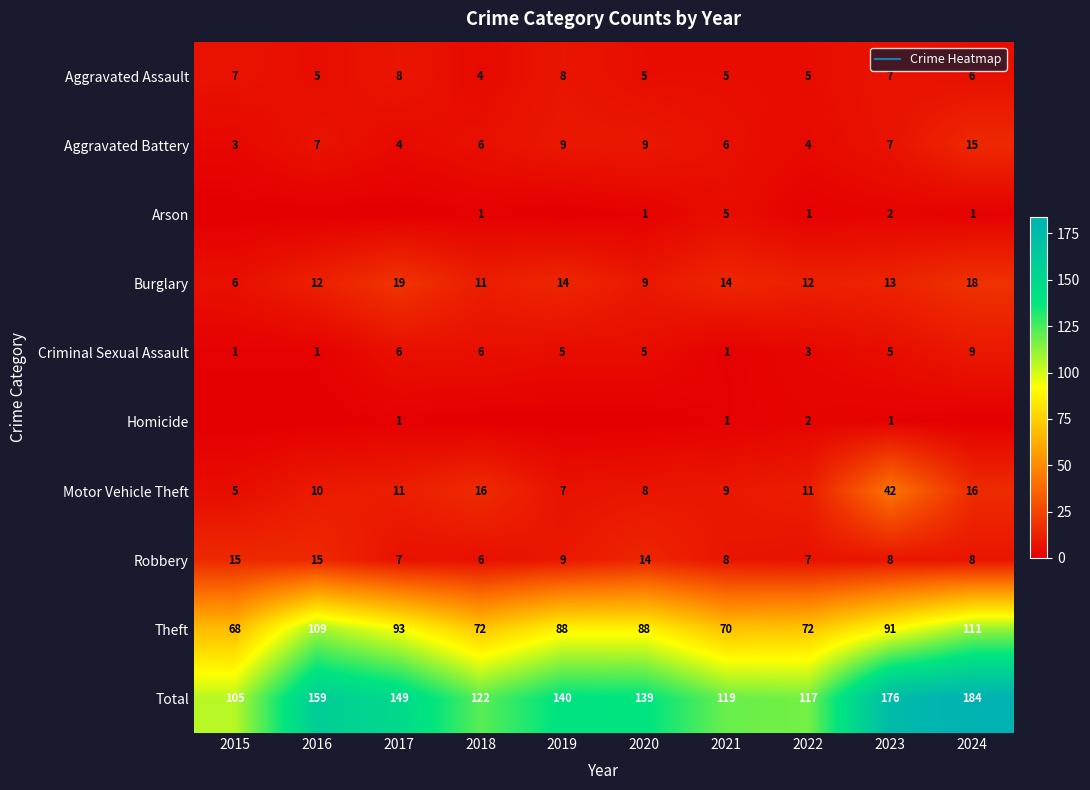

At which category is the sum across all series the highest?

2024